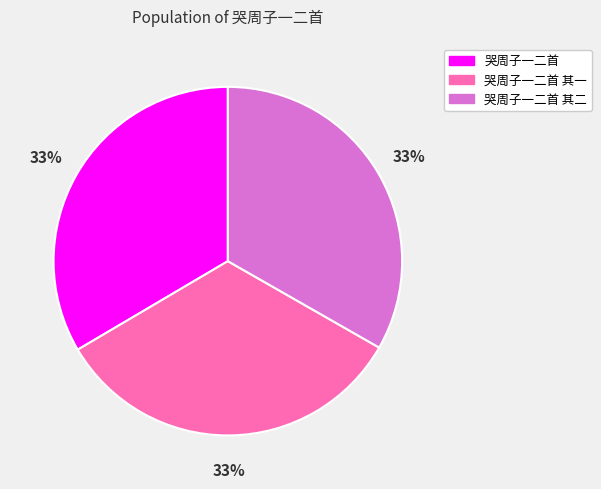

Does 哭周子一二首 其一 represent more than half of the total?

No